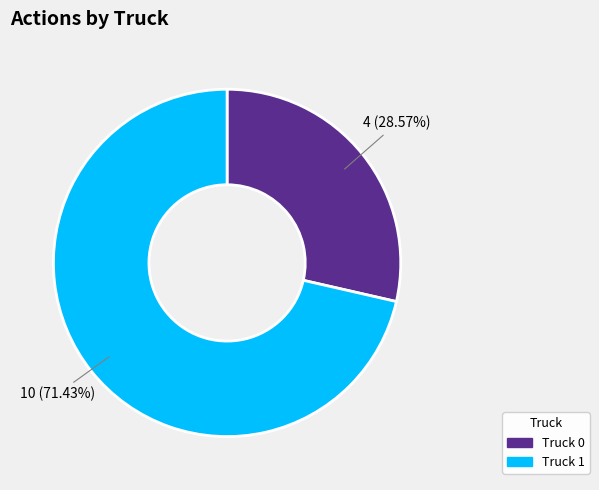

To the nearest percent, what is the average slice percentage?

50%